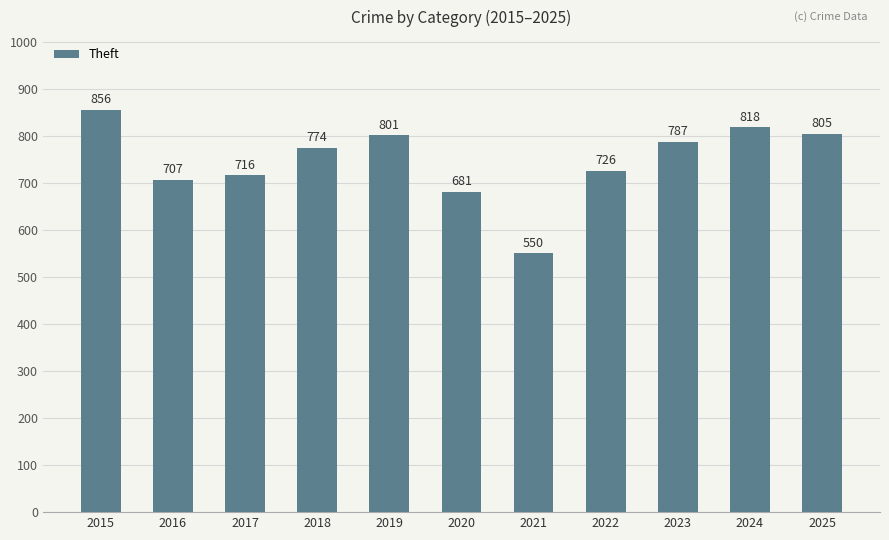

Which has a higher value, 2018 or 2017?

2018